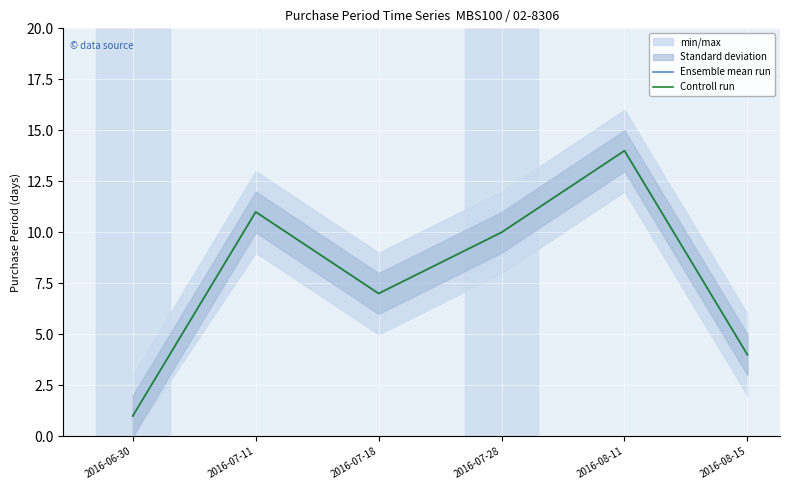

In Ensemble mean run, how many points are lower than both neighbors (excluding endpoints)?

1